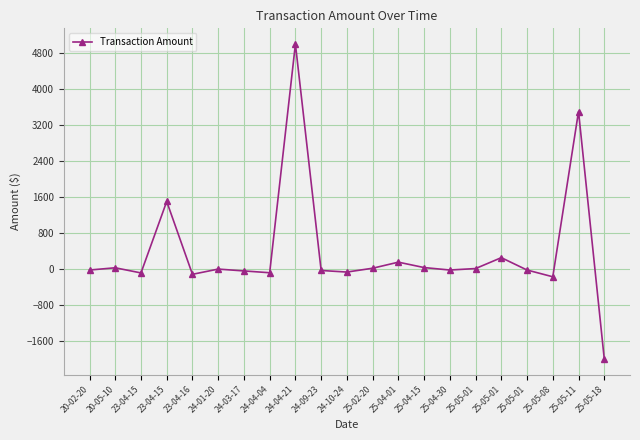

Which label corresponds to the smallest value in the chart?

25-05-18